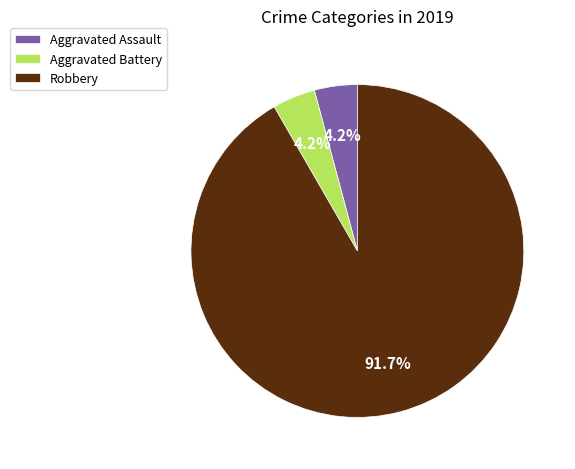

What portion of the pie excludes Aggravated Assault?

95.8%